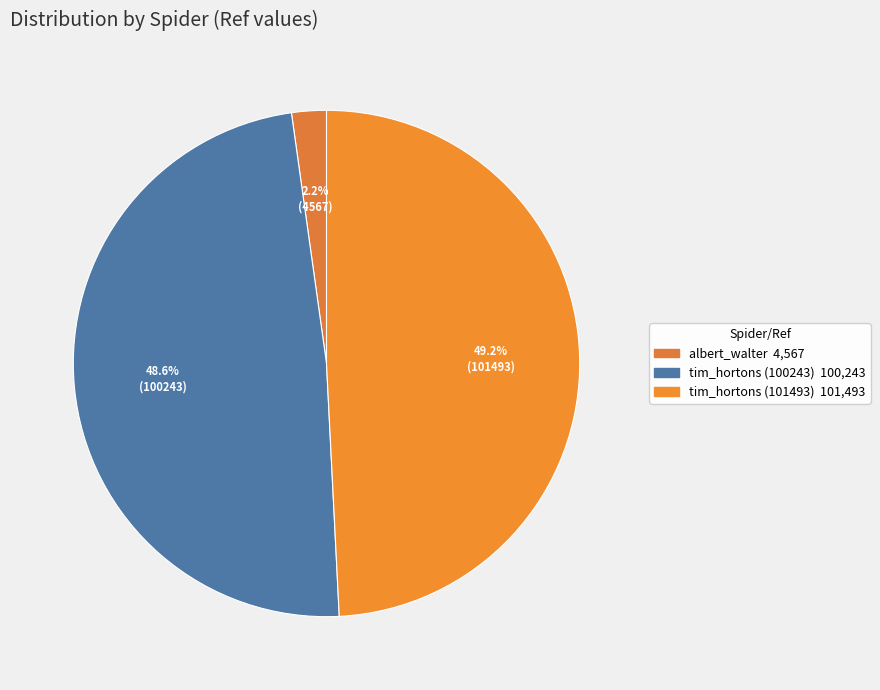

To the nearest percent, what portion does tim_hortons (101493) represent?

49%